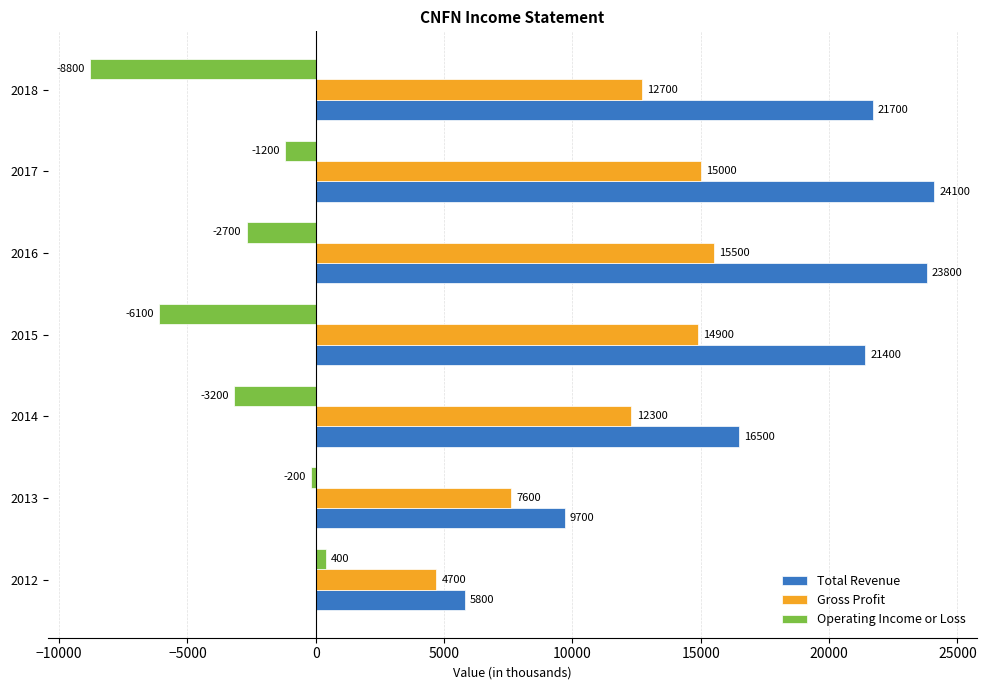

What value does the Gross Profit series have at 2016, to the nearest 100?

15500